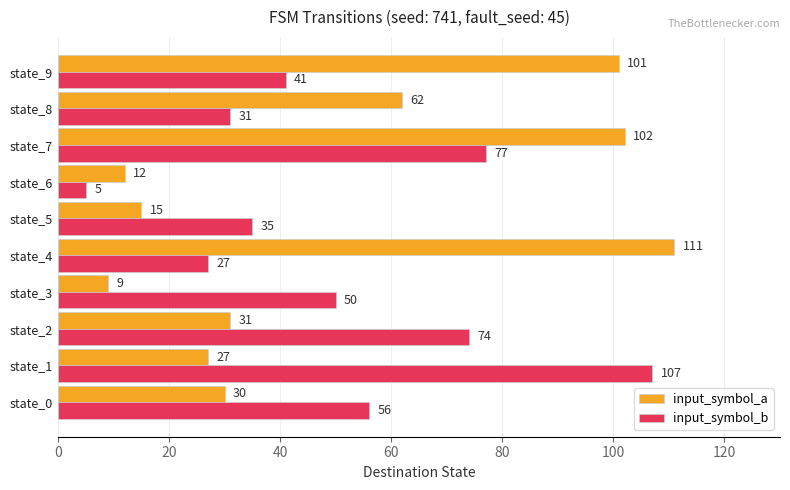

What are all the series names shown in the legend?

input_symbol_a, input_symbol_b